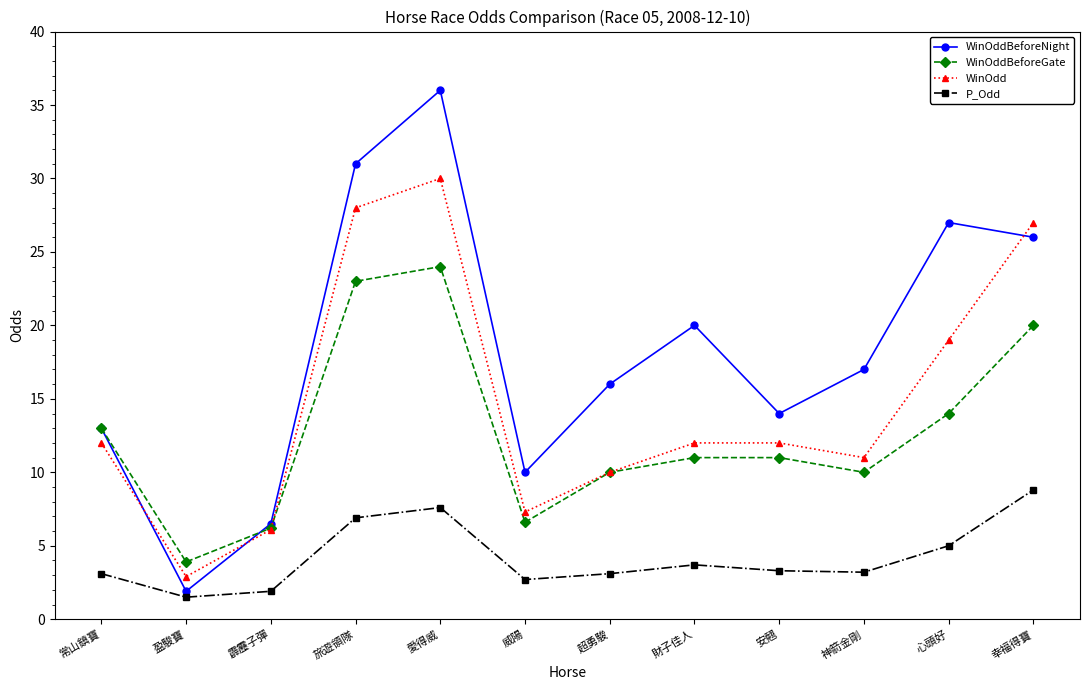

Does the chart display data point markers on the line(s)?

Yes